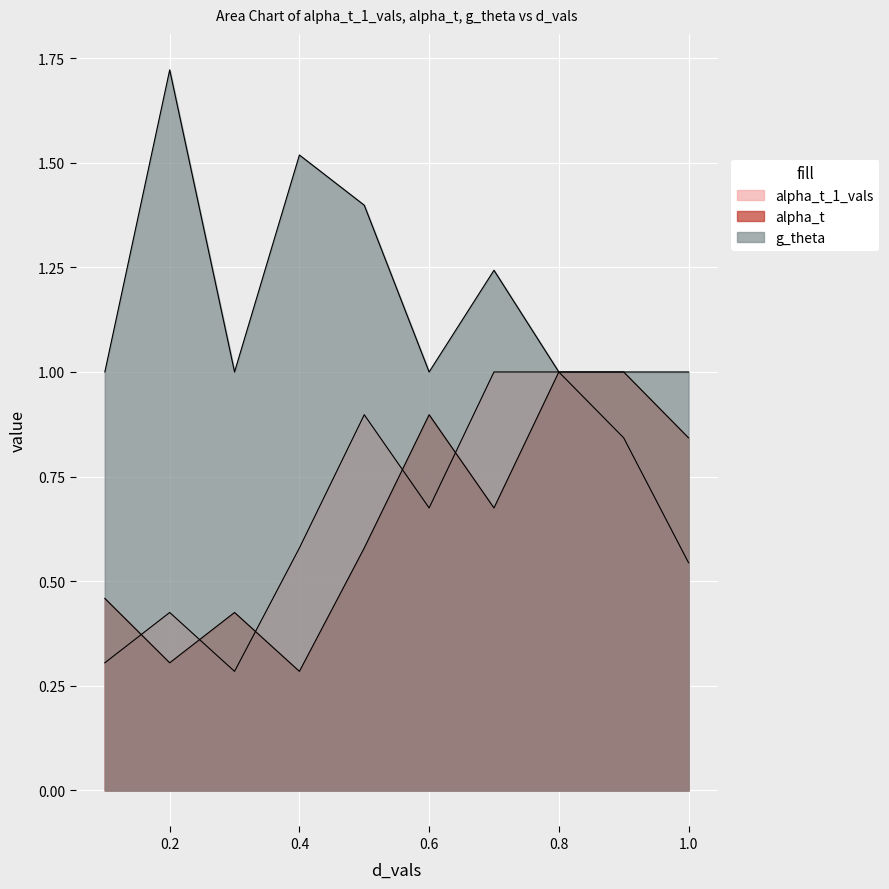

Which series has the largest range (max minus min)?

g_theta